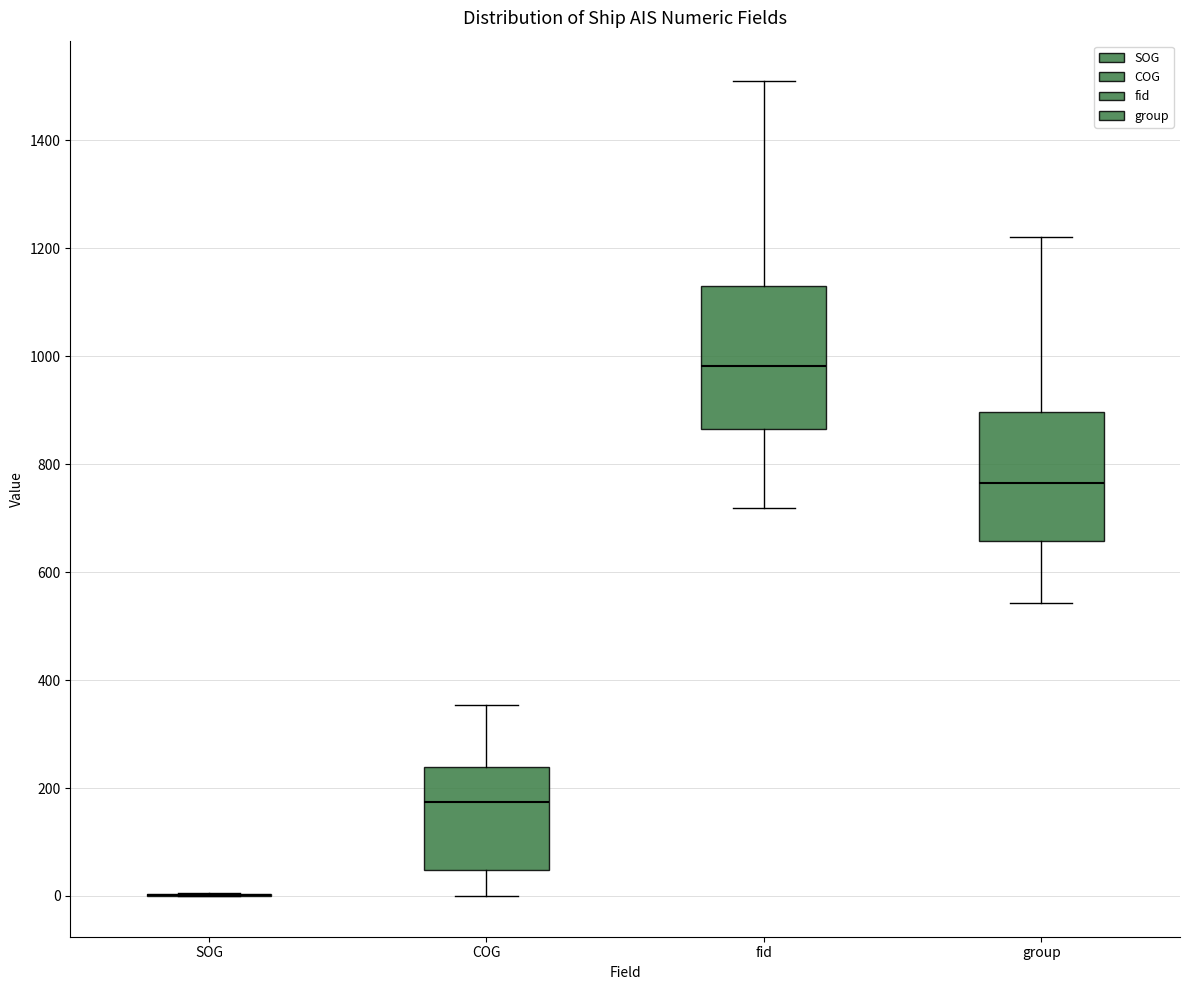

Reading left to right, transcribe this box plot: for each box, give where its median line is, the range the box spans, and where its two whiskers end, as read against the y-axis. The values are not printed on the chart, so give them approximately, as read against the axis.

SOG: box collapsed to a line at 0, whiskers 0 to 0
COG: median 180, box 40 to 240, whiskers 0 to 360
fid: median 980, box 860 to 1140, whiskers 720 to 1500
group: median 760, box 660 to 900, whiskers 540 to 1220